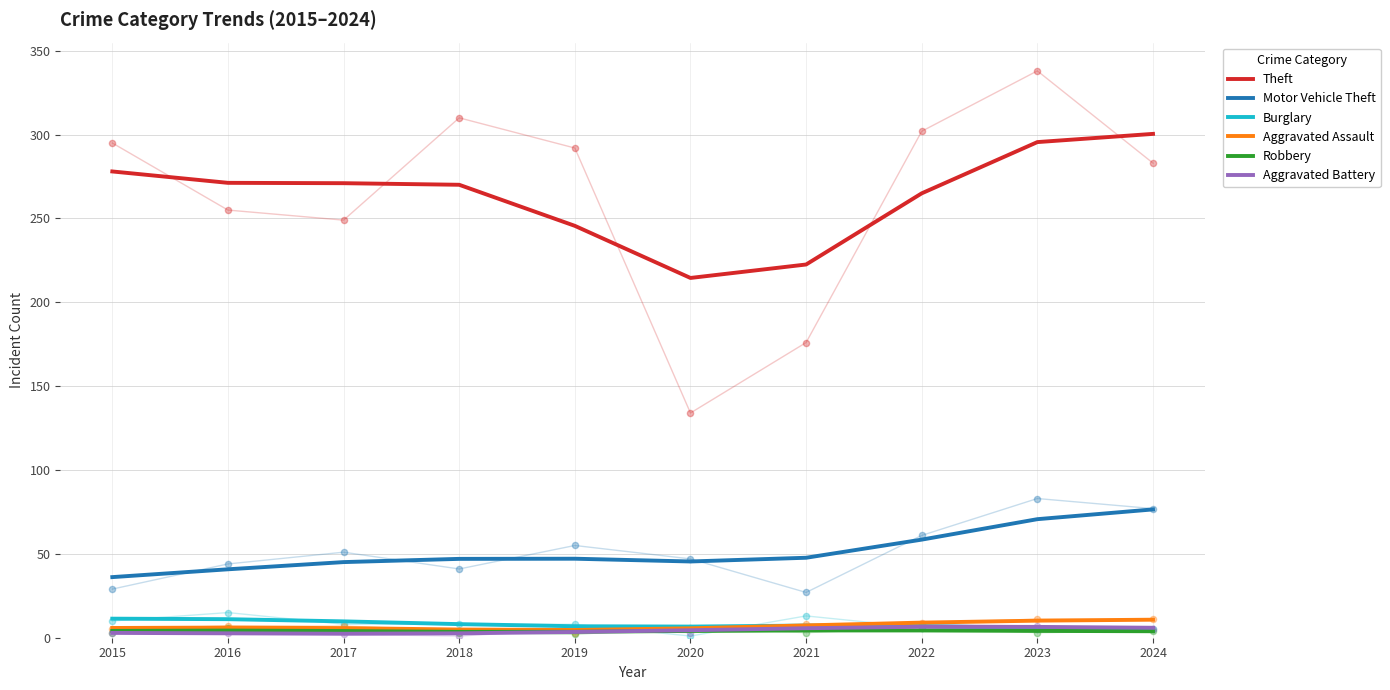

What are all the series names shown in the legend?

Theft, Motor Vehicle Theft, Burglary, Aggravated Assault, Robbery, Aggravated Battery